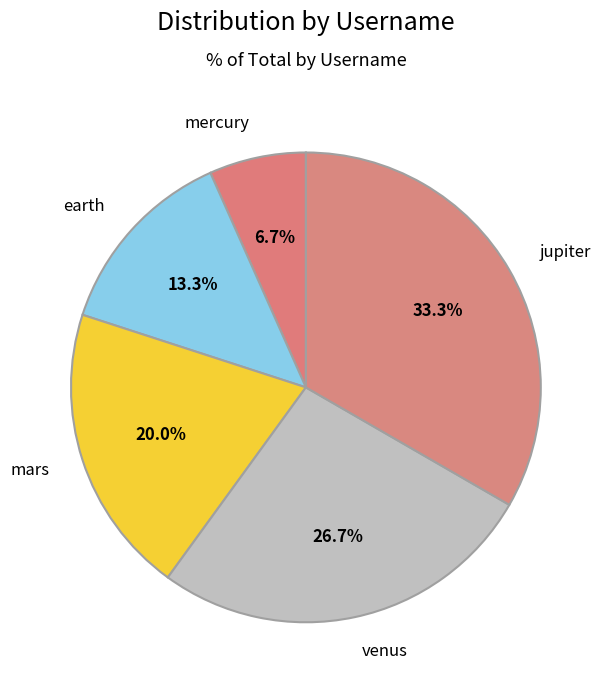

Is there any slice that represents more than half of the pie?

No